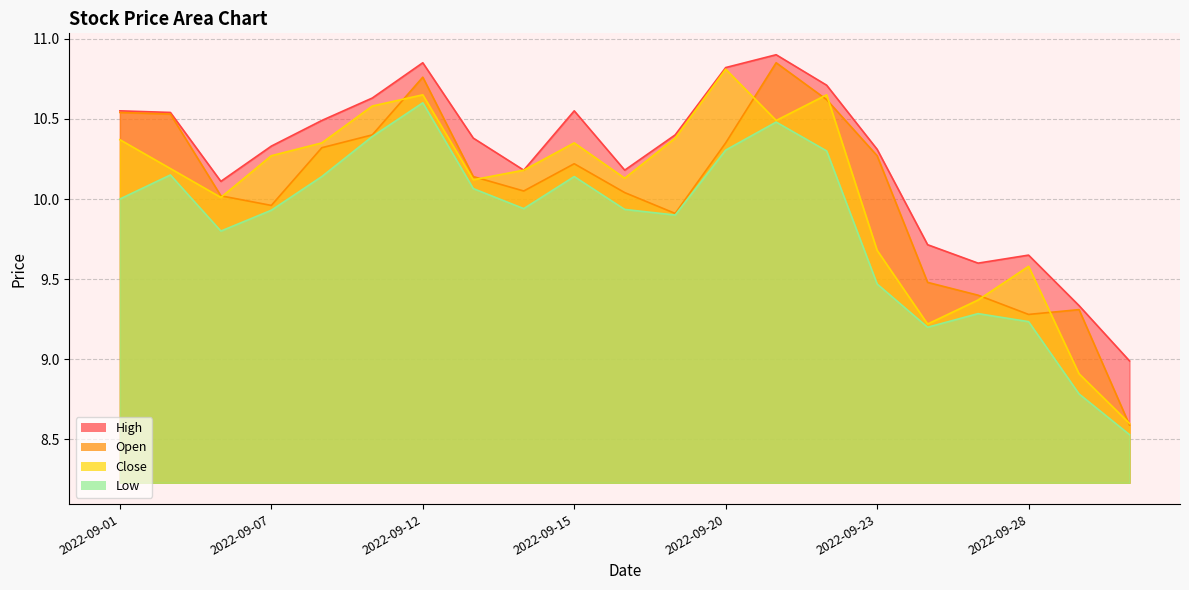

What is the difference between the second highest and minimum values in the Low series?

2.0